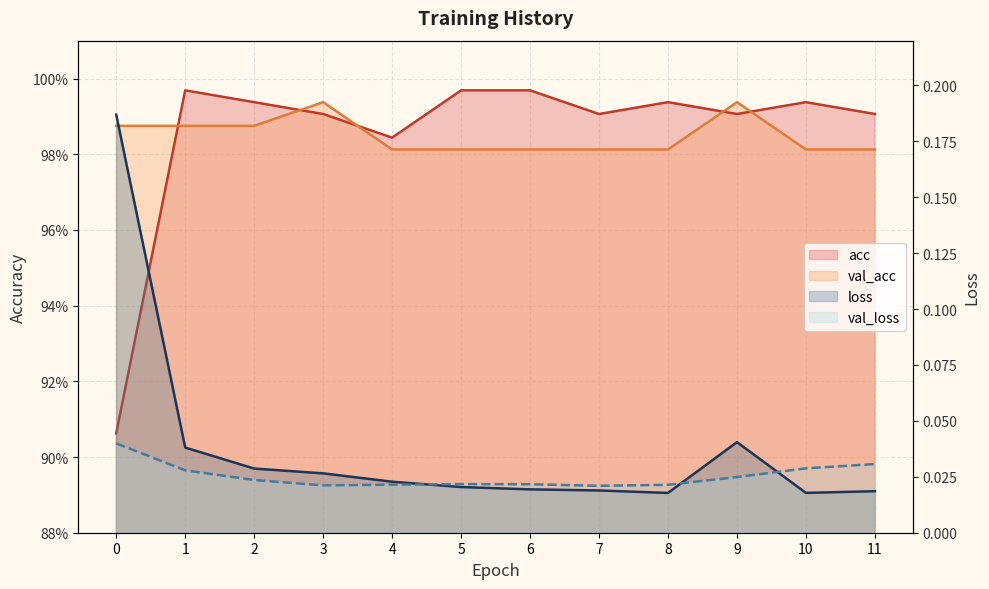

True or false: acc has more than 1 points higher than both neighbors.

True